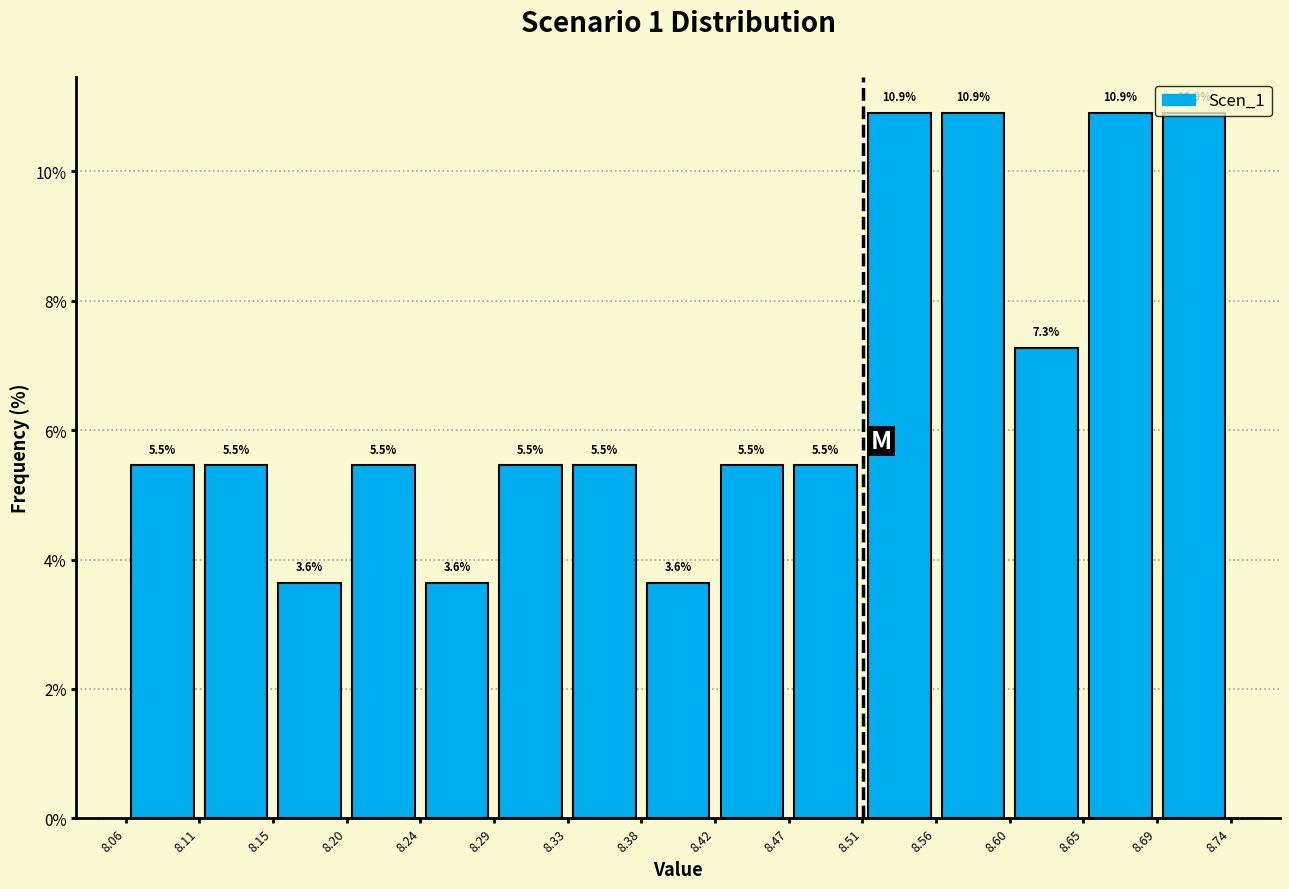

Reading left to right, list every bar in this chart as the range it spans on the x-axis followed by its height.

8.06 to 8.11: 5.5
8.11 to 8.15: 5.5
8.15 to 8.20: 3.6
8.20 to 8.24: 5.5
8.24 to 8.29: 3.6
8.29 to 8.33: 5.5
8.33 to 8.38: 5.5
8.38 to 8.42: 3.6
8.42 to 8.47: 5.5
8.47 to 8.51: 5.5
8.51 to 8.56: 10.9
8.56 to 8.60: 10.9
8.60 to 8.65: 7.3
8.65 to 8.69: 10.9
8.69 to 8.74: 10.9